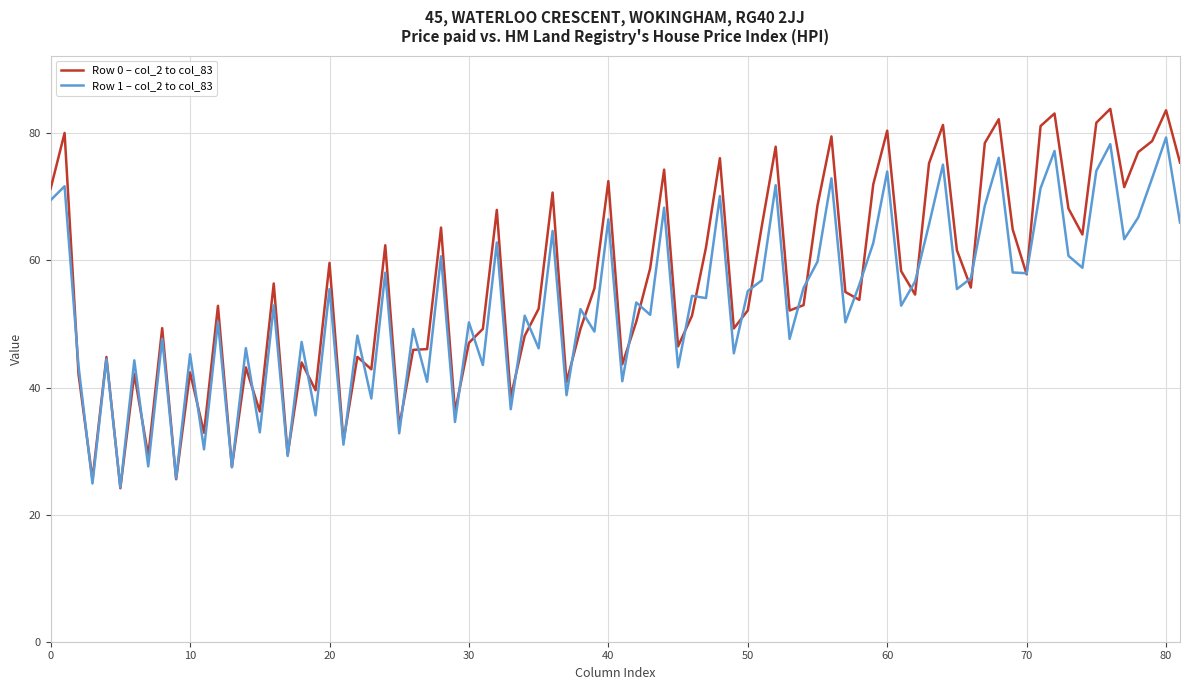

What is the lowest value of the Row 0 – col_2 to col_83 series?

24.2